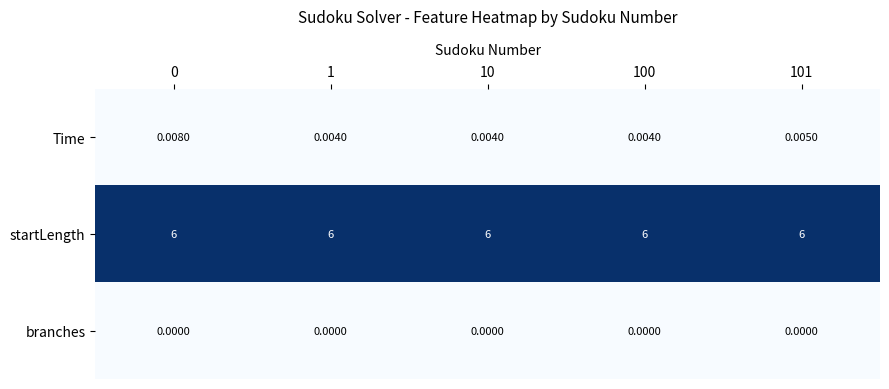

Rank the series by their maximum value, from highest to lowest.

startLength, Time, branches